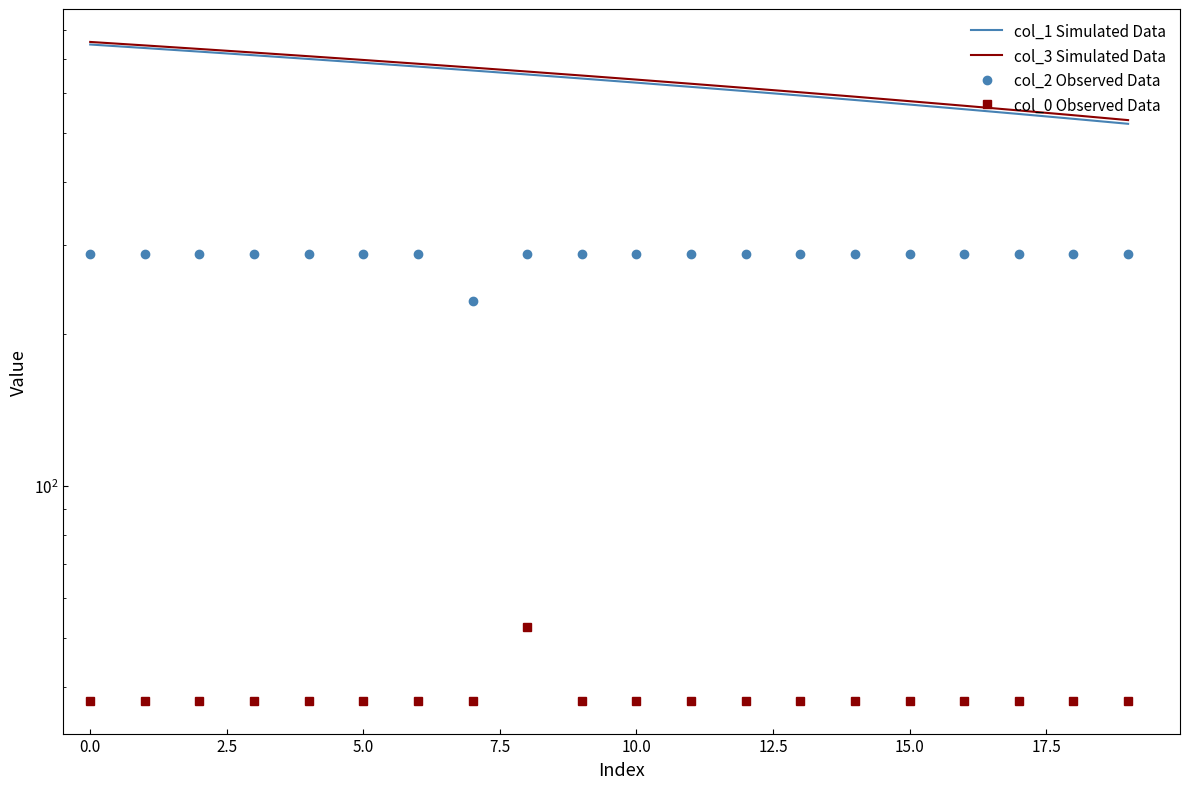

What is the average value of the col_2 Observed Data series?

285.6